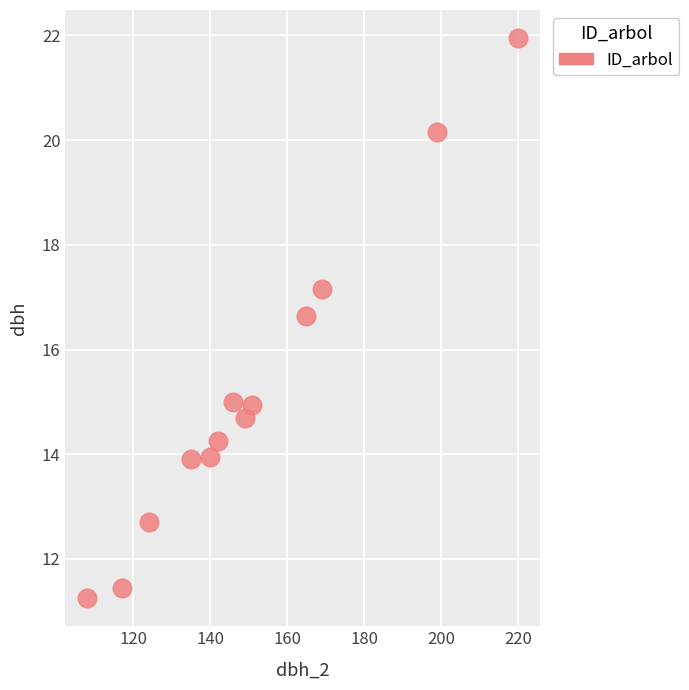

What is the range of X values (max minus min)?

112.0